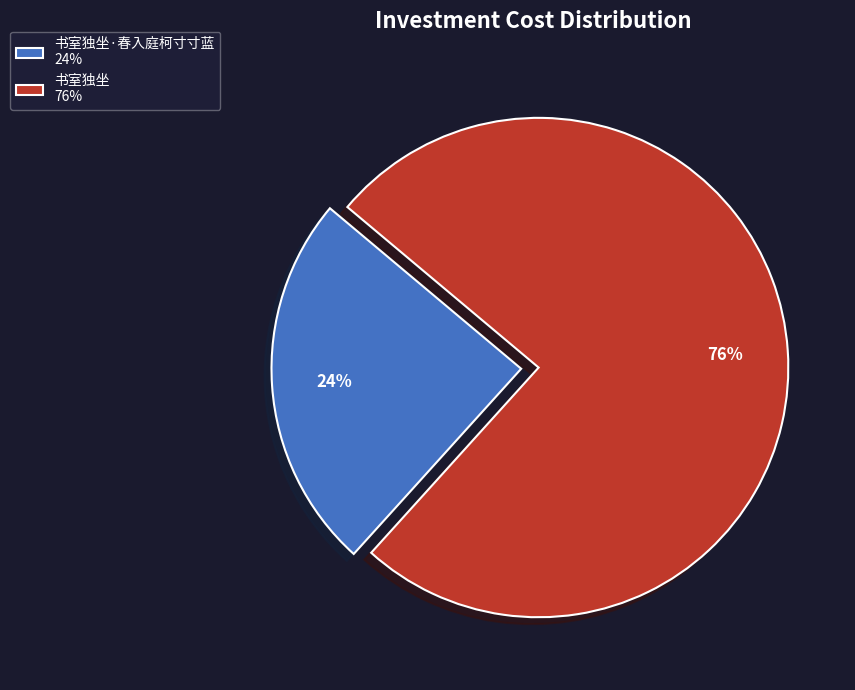

To the nearest percent, what is the average slice percentage?

50%